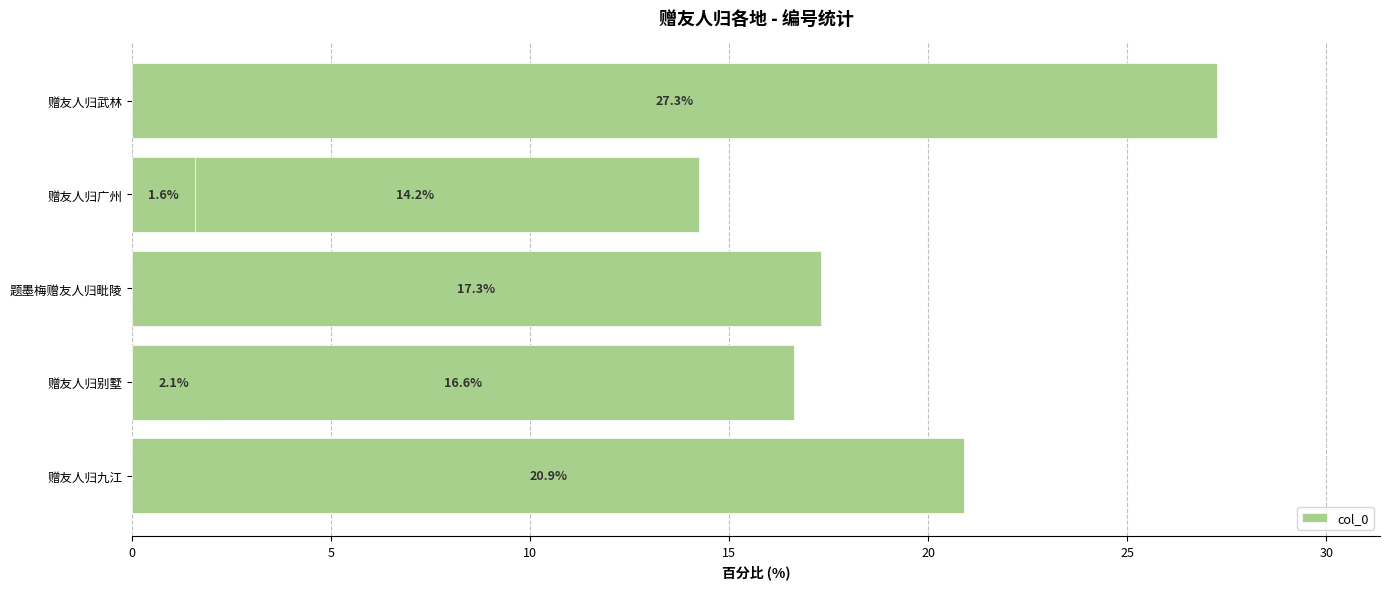

Does the chart contain stacked bars?

No